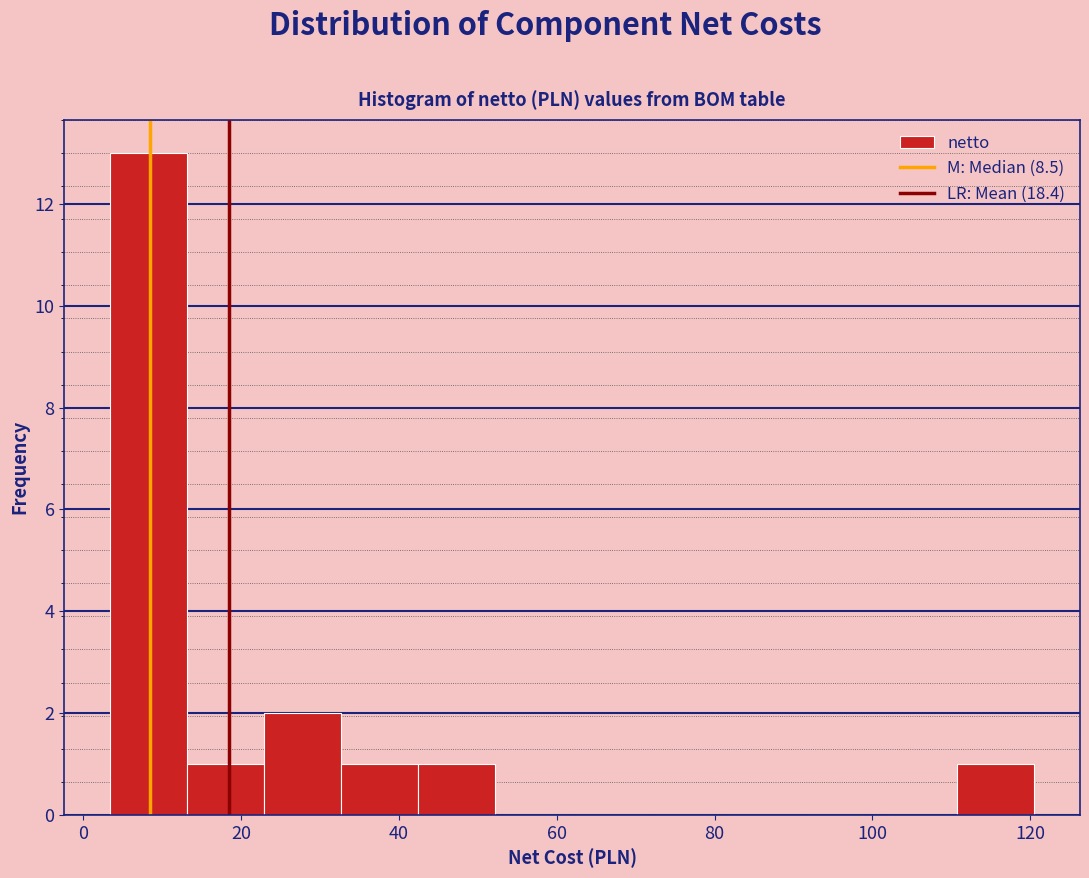

Reading left to right, list every bar in this chart as the range it spans on the x-axis followed by its height. Neither the bar edges nor the heights are printed on the chart, so give them approximately, as read against the axes.

4 to 14: 13
14 to 22: 1
22 to 32: 2
32 to 42: 1
42 to 52: 1
52 to 62: 0
62 to 72: 0
72 to 82: 0
82 to 92: 0
92 to 100: 0
100 to 110: 0
110 to 120: 1